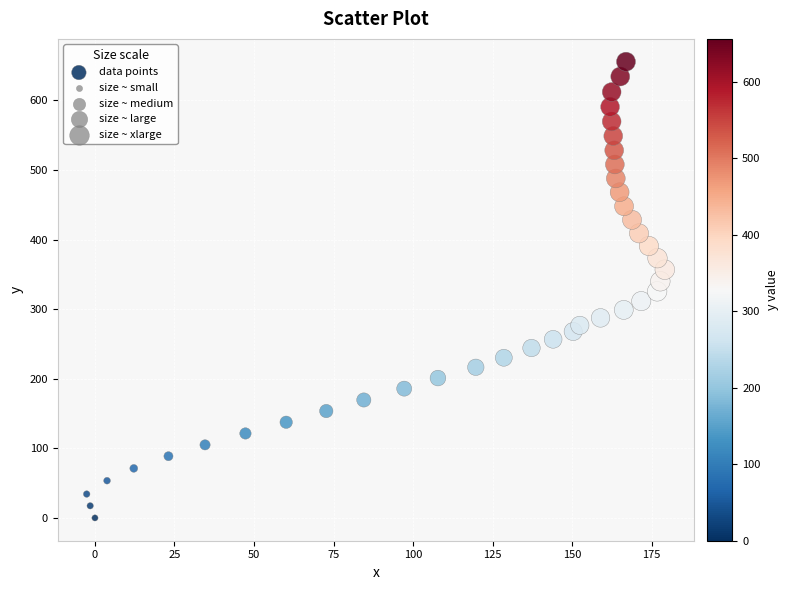

What is the range of Y values (max minus min)?

655.7